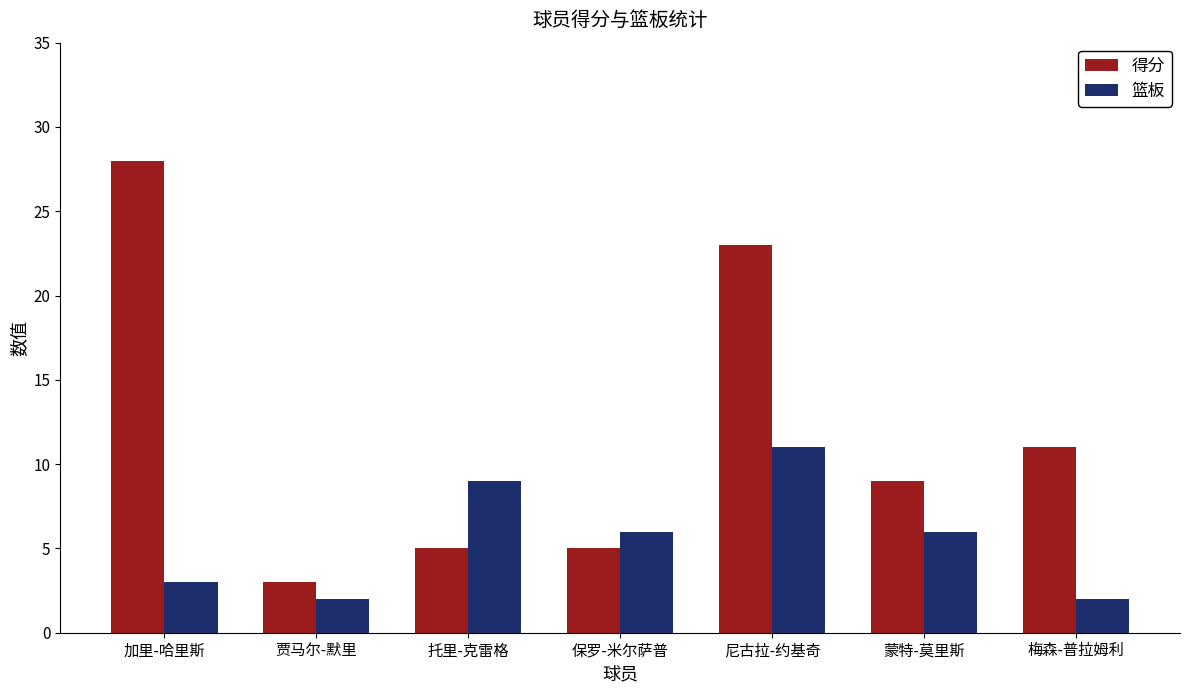

What is the difference between the highest and lowest values at 托里-克雷格?

4